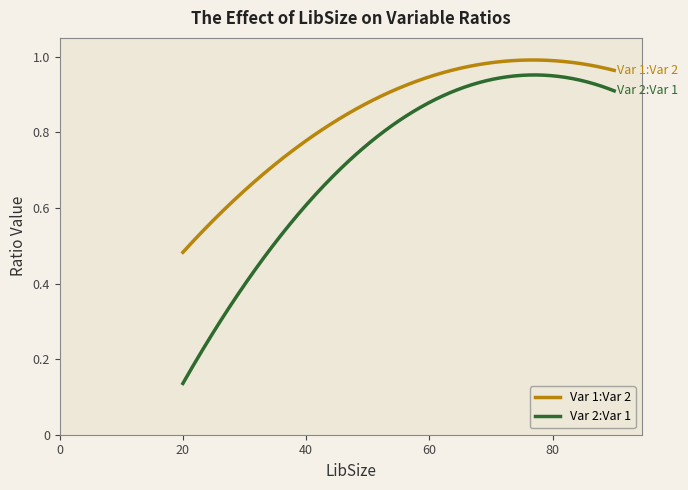

Which series has the largest total across all categories?

Var 1:Var 2